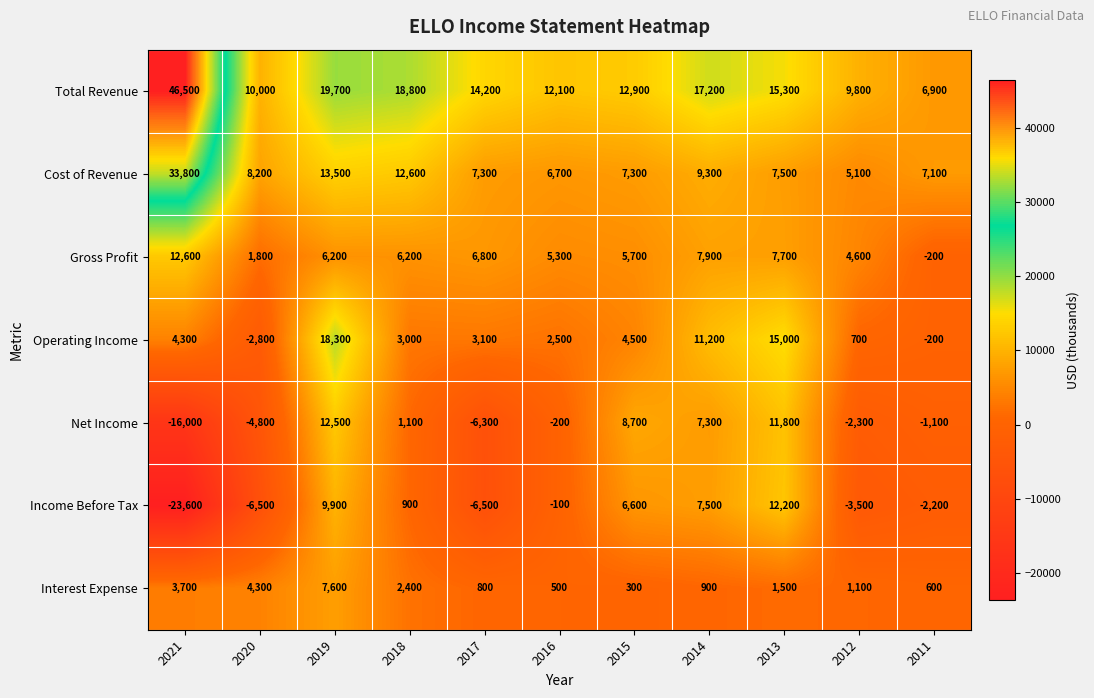

How many categories are shown in the chart?

11